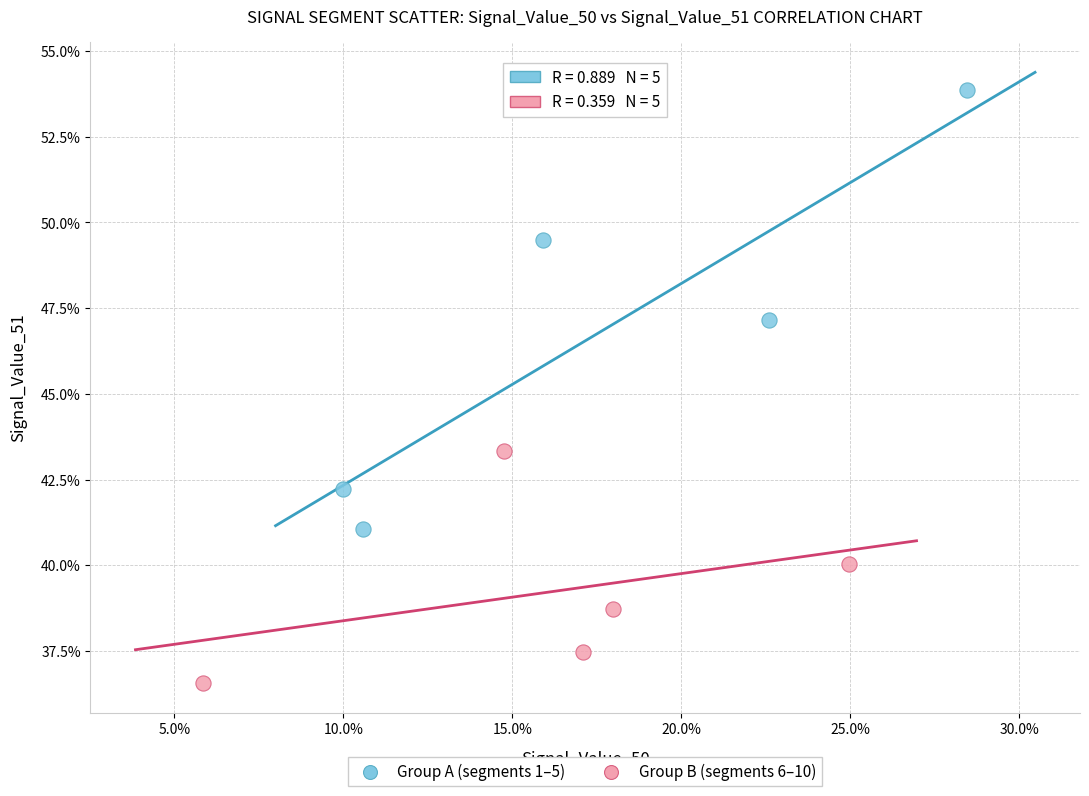

What are all the series names shown in the legend?

Group A (segments 1–5), Group B (segments 6–10)